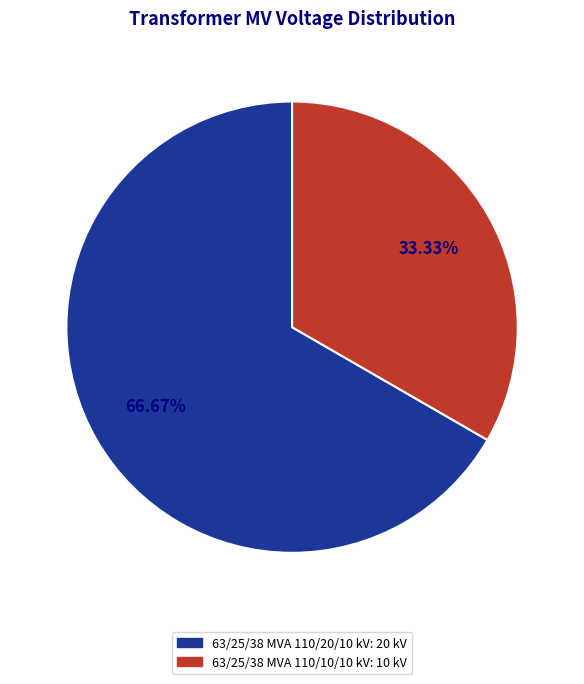

Rank the categories by value from lowest to highest.

63/25/38 MVA 110/10/10 kV, 63/25/38 MVA 110/20/10 kV